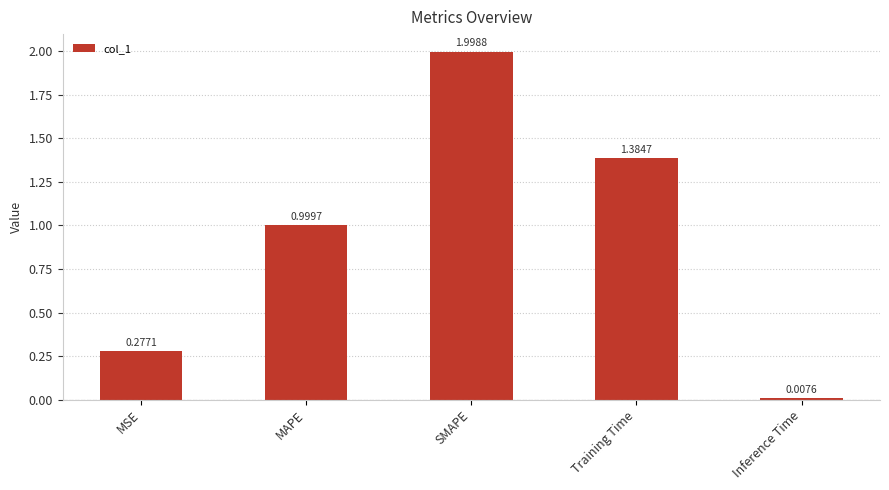

What is the greatest value displayed?

2.0